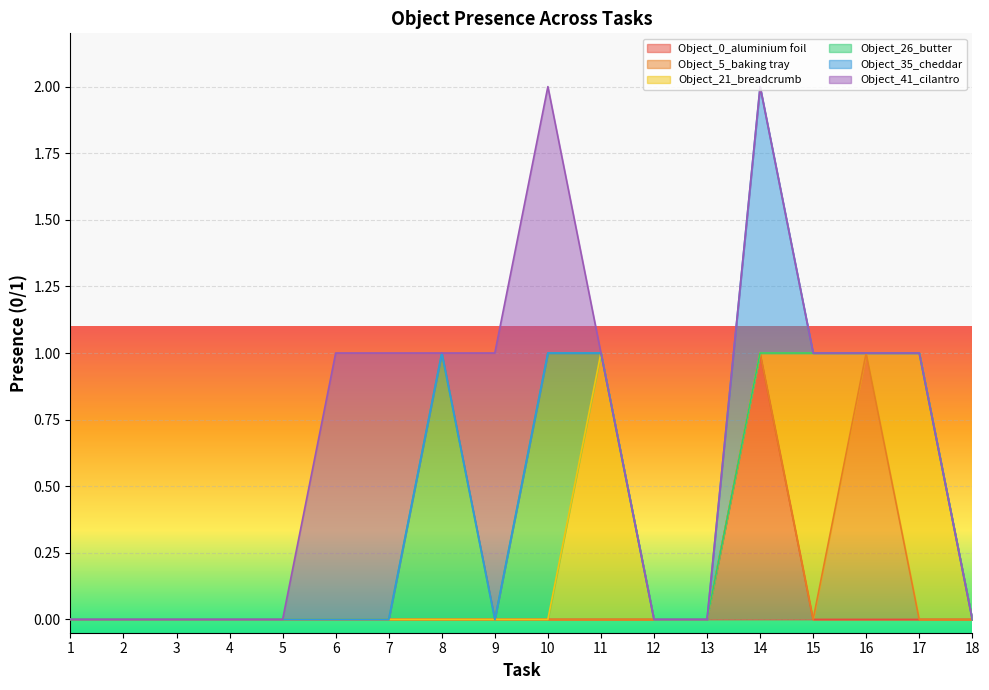

True or false: Object_0_aluminium foil has a value of 0 at 14.

False